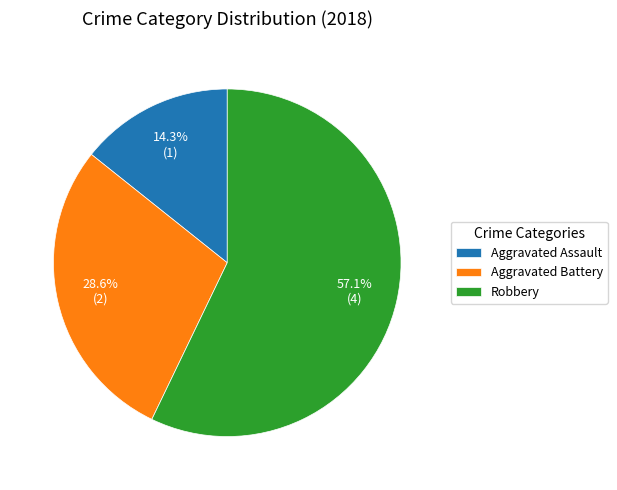

Is it true that Aggravated Assault is 27% of the pie?

False